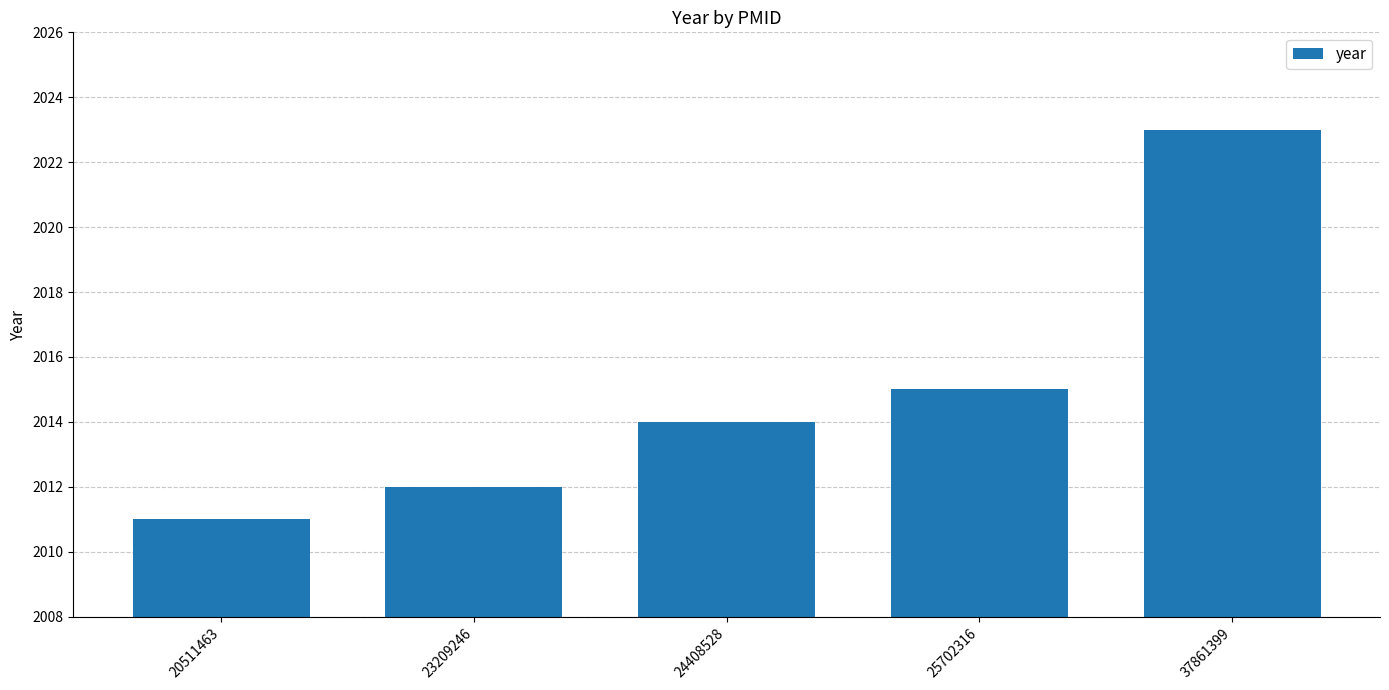

Which label corresponds to the smallest value in the chart?

20511463